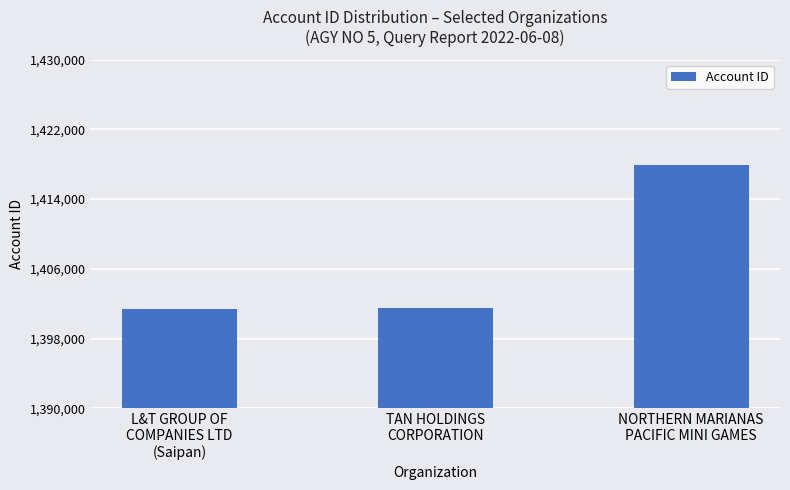

What is the ratio of the value at L&T GROUP OF
COMPANIES LTD
(Saipan) to the value at TAN HOLDINGS
CORPORATION?

1.0